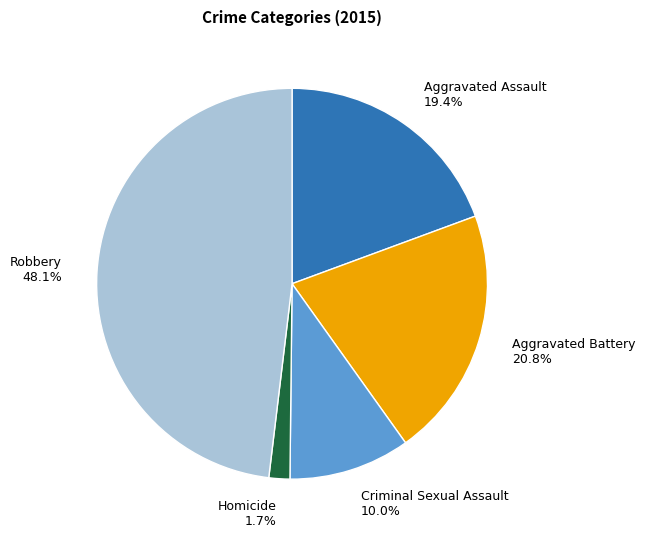

Between Aggravated Assault 19.4% and Criminal Sexual Assault 10.0%, which is larger?

Aggravated Assault 19.4%